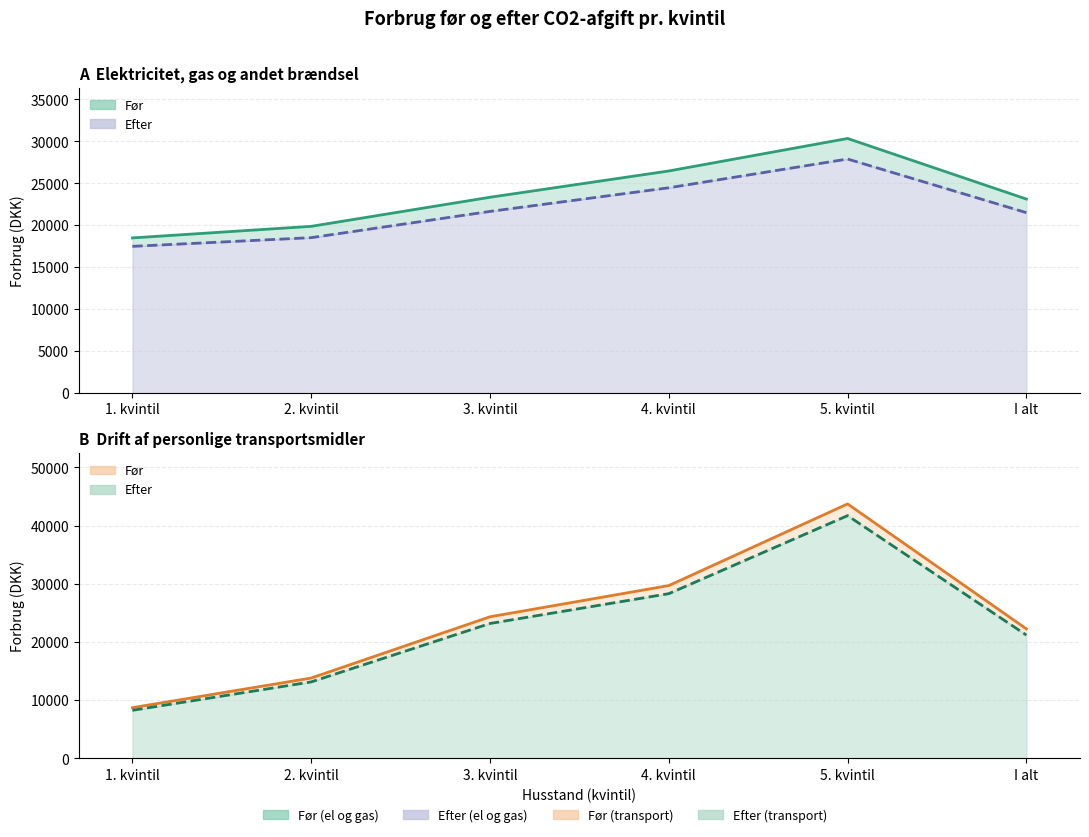

How many data points in Drift af personlige transportsmidler (Før) are less than 24336?

3